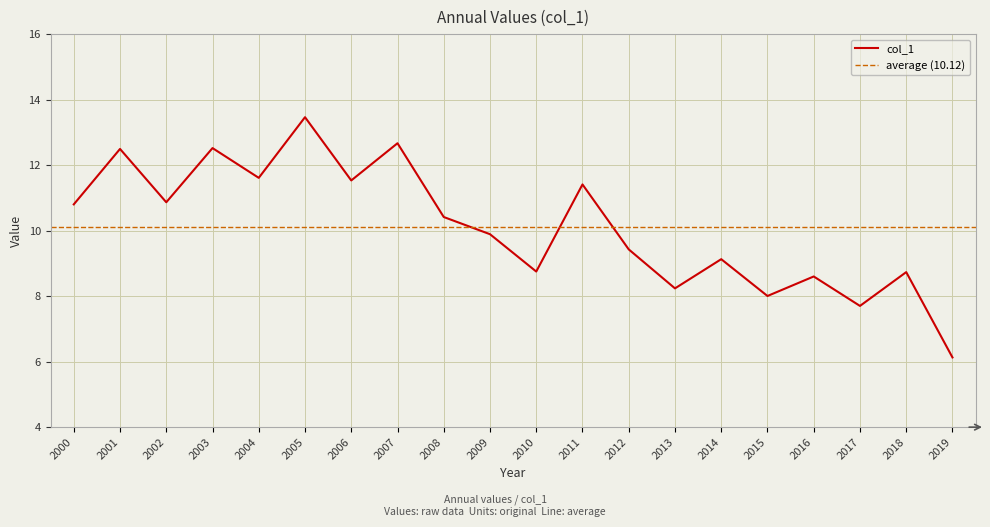

What is the minimum value shown in the chart?

6.1